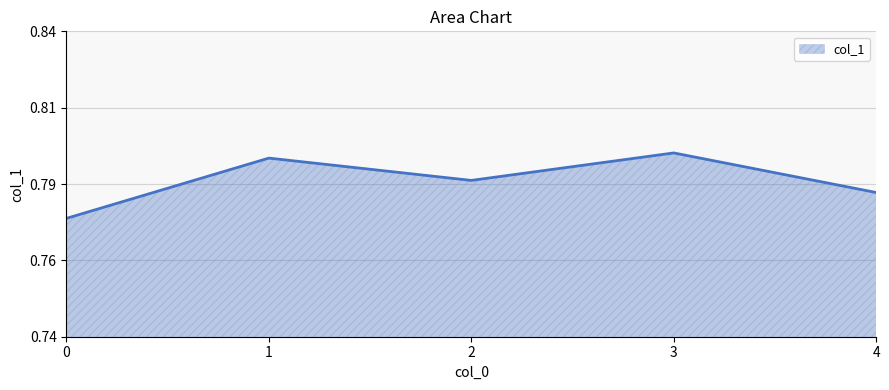

Does the chart display data point markers on the line(s)?

No